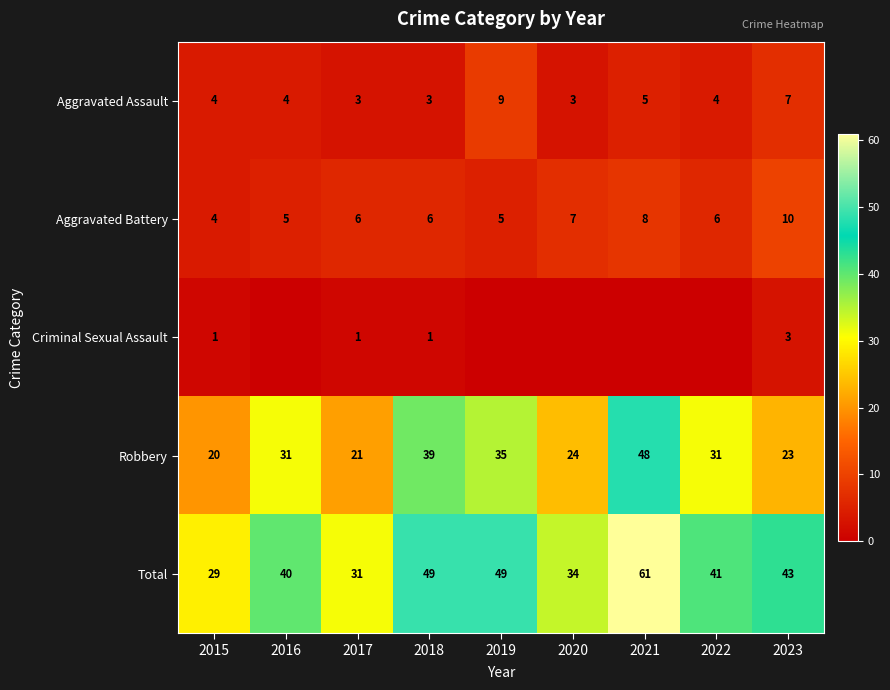

What is the difference between the highest and lowest values at 2015?

28